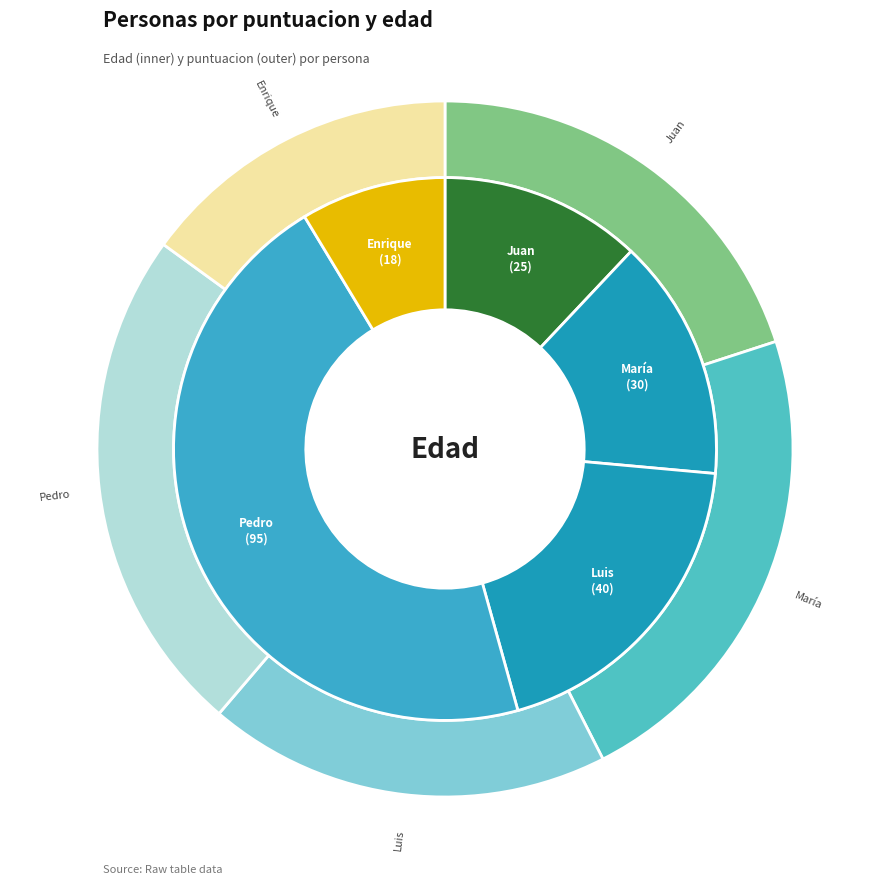

What percentage is the Juan slice, to the nearest percent?

12%